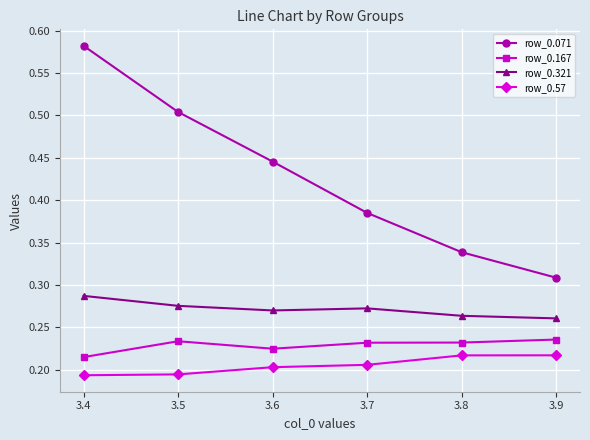

How many distinct data groups are displayed?

4